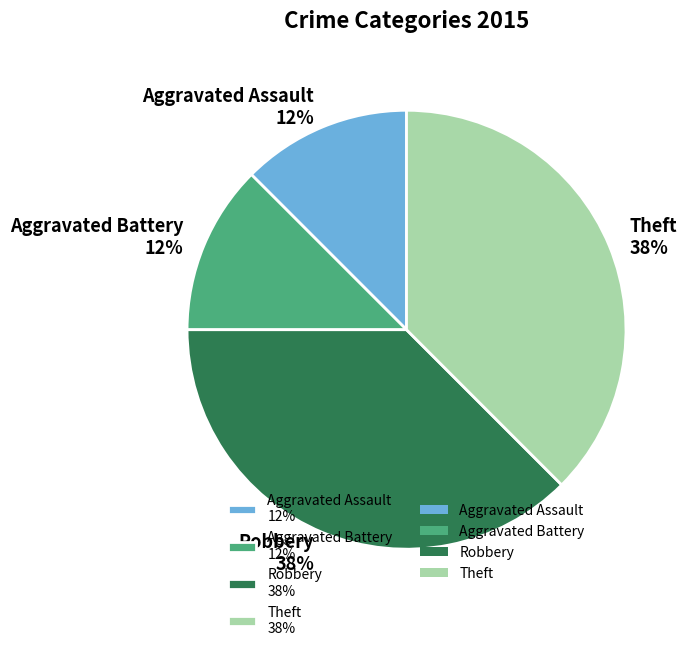

What is the ratio of the value at Aggravated Battery to the value at Theft?

0.3